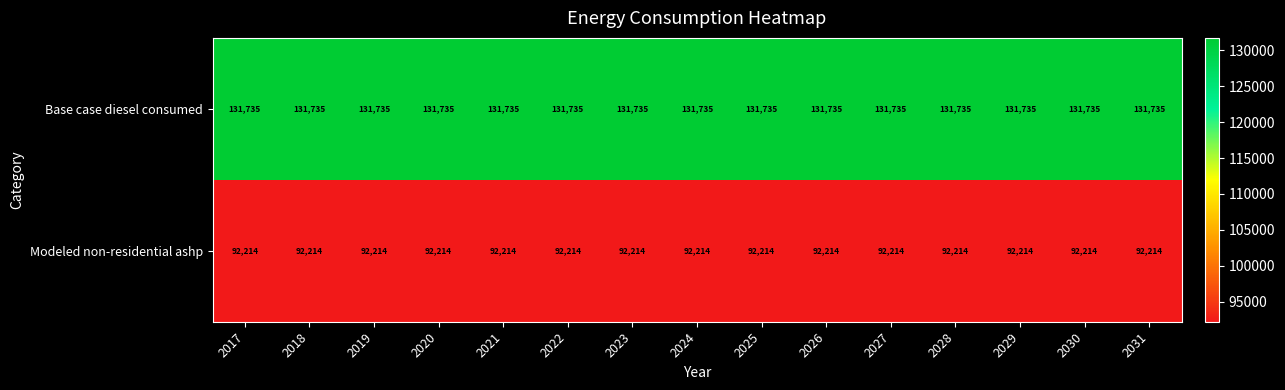

At how many categories does at least one series exceed 126065?

15